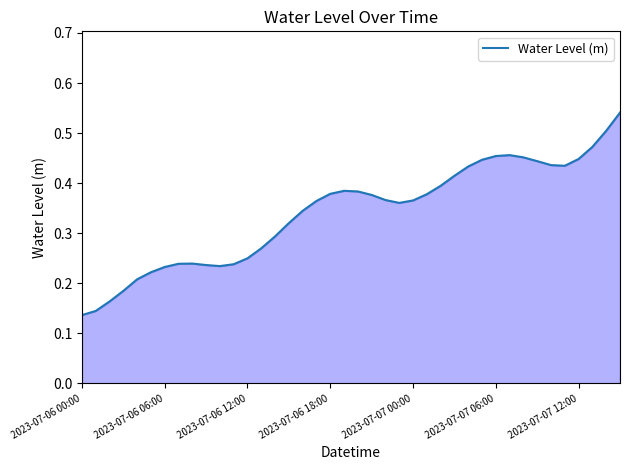

Does the chart display data point markers on the line(s)?

No